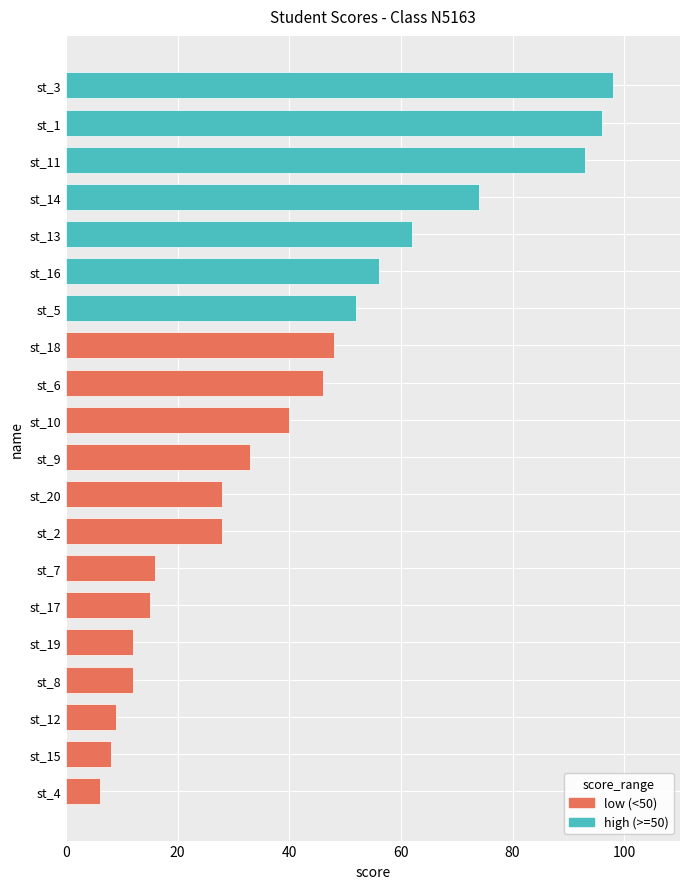

Between st_10 and st_2, which is larger?

st_10